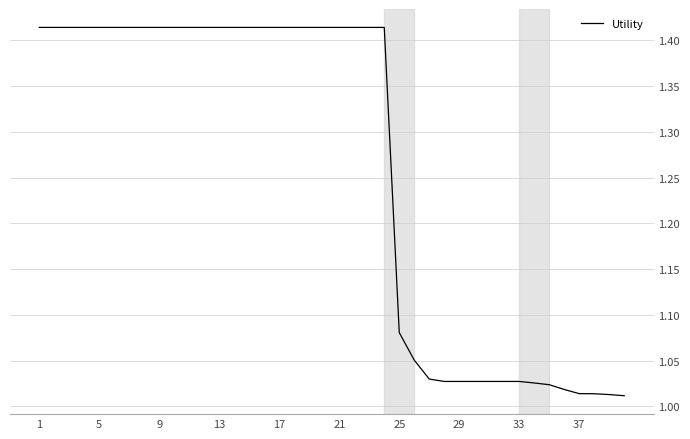

What is the difference between the maximum and minimum values?

0.4